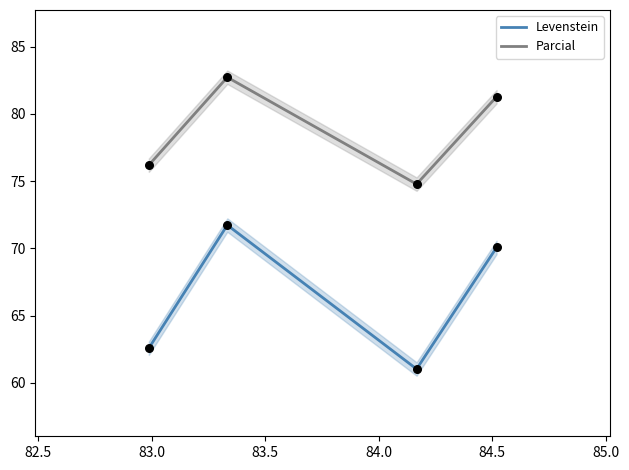

Which series has the largest Y range (max minus min)?

Levenstein